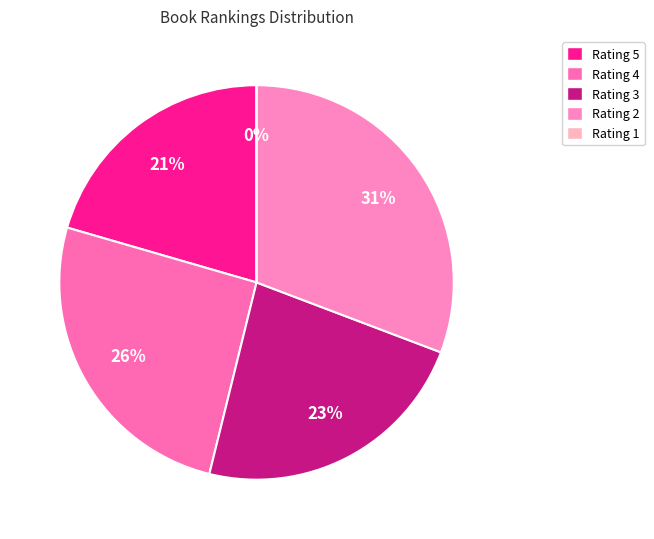

Does any single category account for the majority?

No